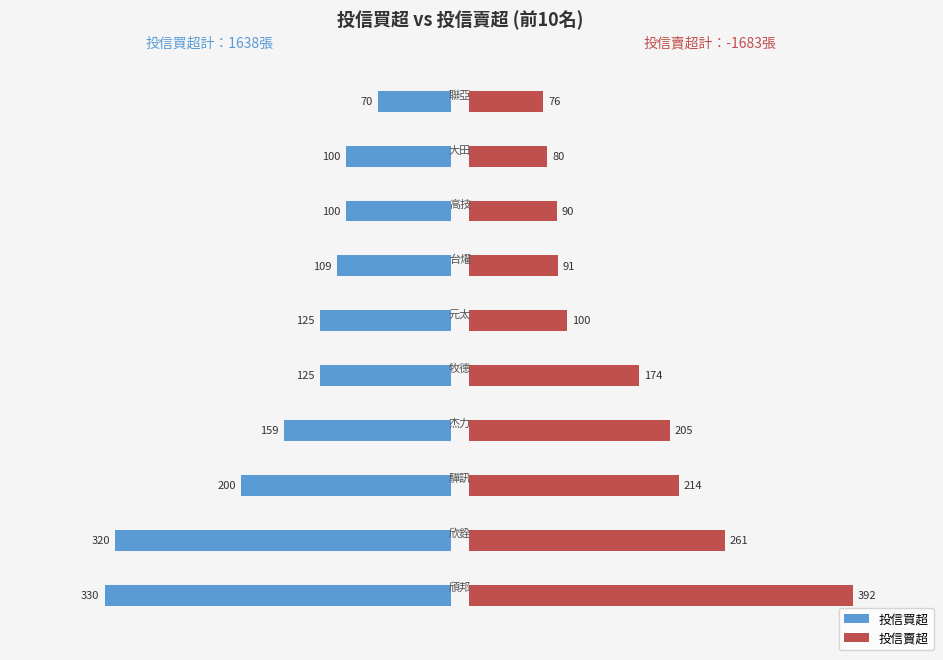

How many series are shown in this chart?

2